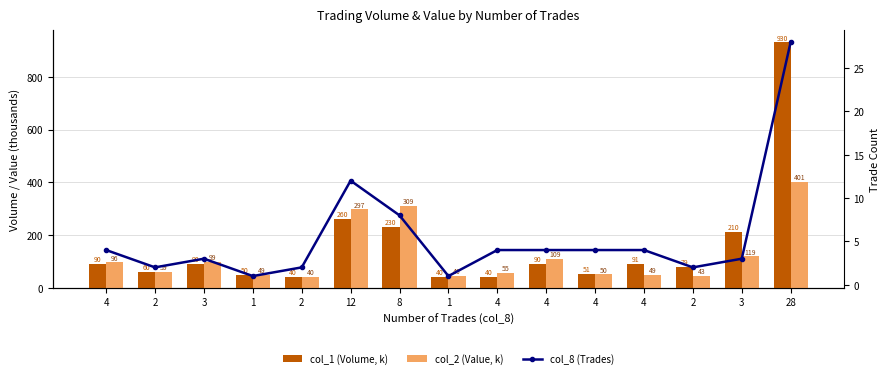

Is it true that col_8 (Trades) equals 2.0 at 4?

False